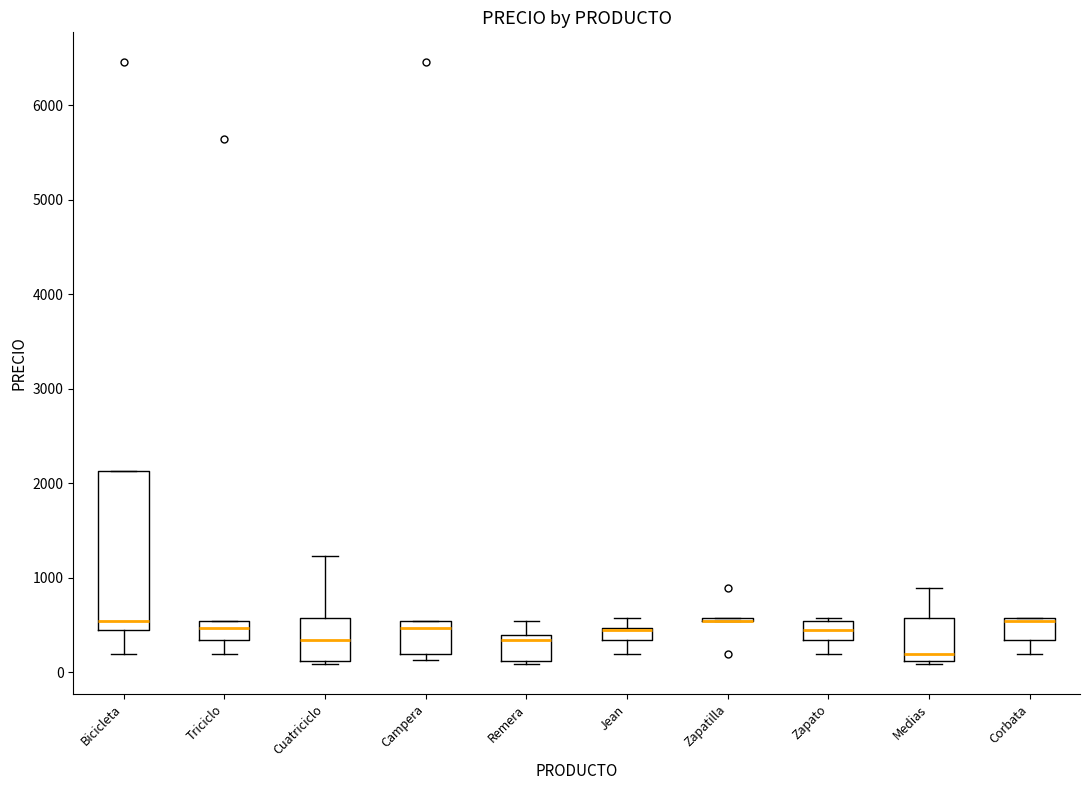

Comparing the boxes themselves (not the whiskers), which one is the tallest?

Bicicleta